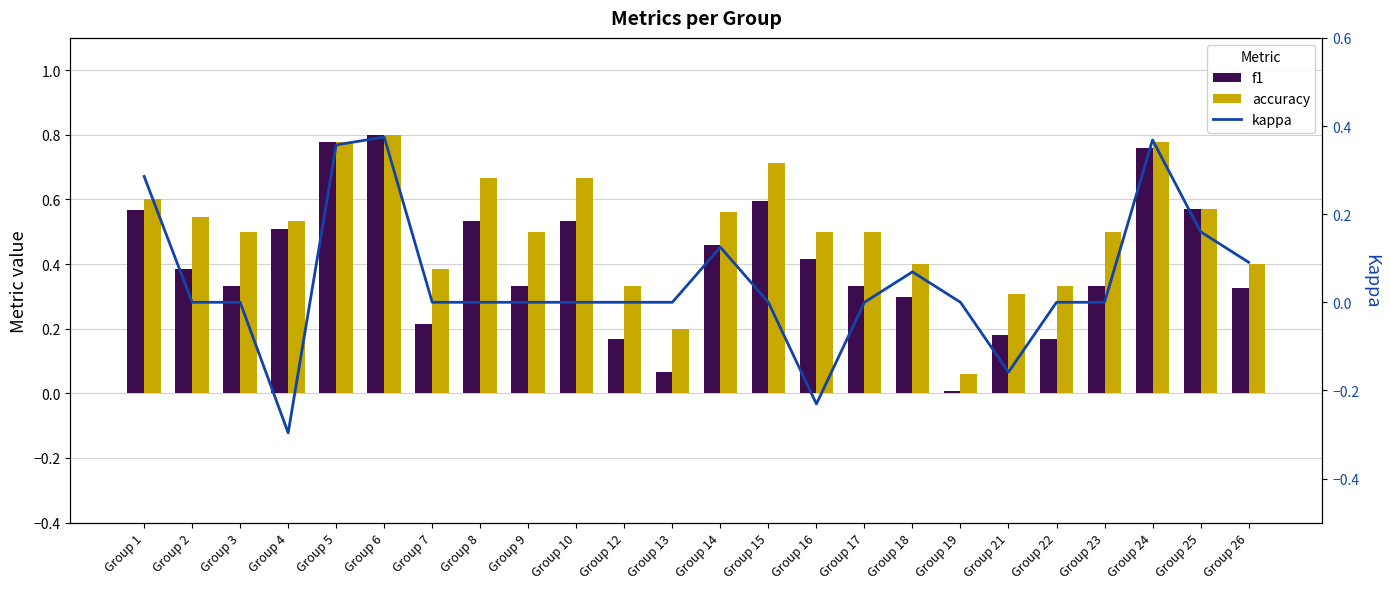

What are all the series names shown in the legend?

f1, accuracy, kappa